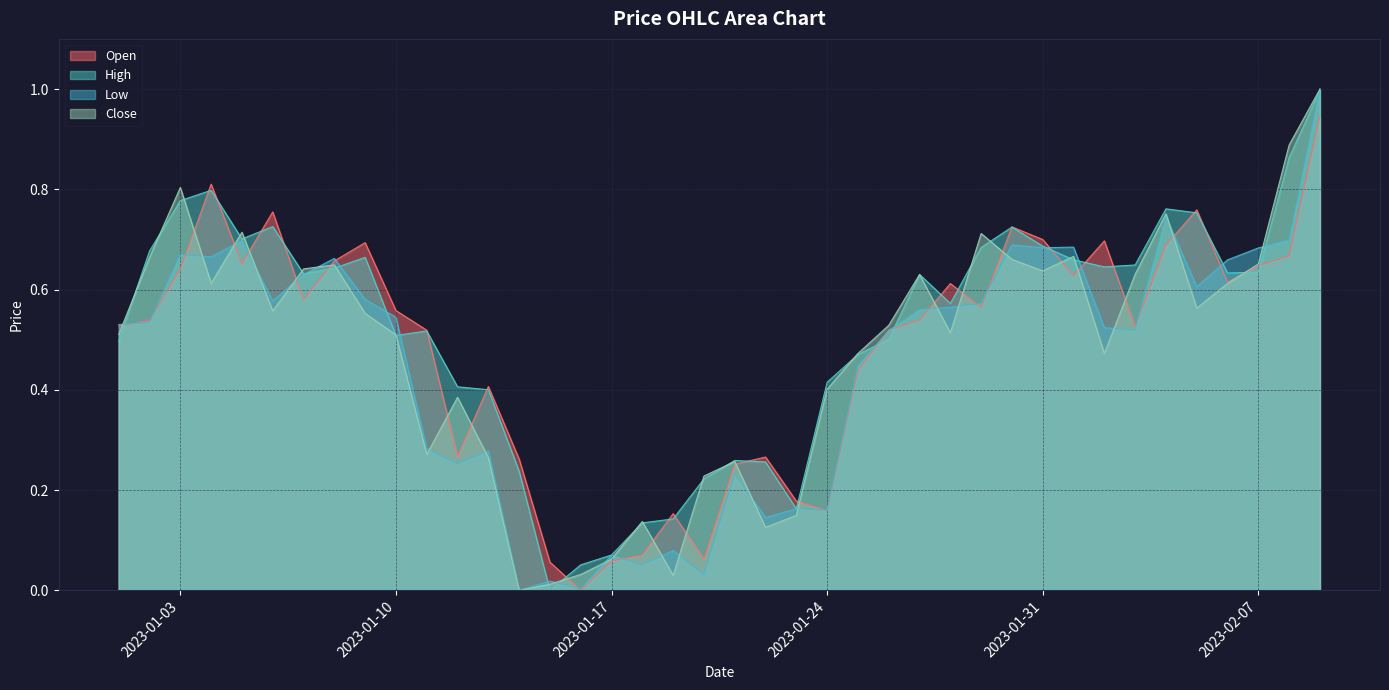

Reading right to left, extract all data points from this chart.

Open: 2023-02-09=0.9	2023-02-08=0.7	2023-02-07=0.6	2023-02-06=0.6	2023-02-05=0.8	2023-02-04=0.7	2023-02-03=0.5	2023-02-02=0.7	2023-02-01=0.6	2023-01-31=0.7	2023-01-30=0.7	2023-01-29=0.6	2023-01-28=0.6	2023-01-27=0.5	2023-01-26=0.5	2023-01-25=0.4	2023-01-24=0.2	2023-01-23=0.2	2023-01-22=0.3	2023-01-21=0.3	2023-01-20=0.1	2023-01-19=0.2	2023-01-18=0.1	2023-01-17=0.1	2023-01-16=0.0	2023-01-15=0.1	2023-01-14=0.3	2023-01-13=0.4	2023-01-12=0.3	2023-01-11=0.5	2023-01-10=0.6	2023-01-09=0.7	2023-01-08=0.7	2023-01-07=0.6	2023-01-06=0.8	2023-01-05=0.7	2023-01-04=0.8	2023-01-03=0.6	2023-01-02=0.5	2023-01-01=0.5
High: 2023-02-09=1.0	2023-02-08=0.9	2023-02-07=0.6	2023-02-06=0.6	2023-02-05=0.8	2023-02-04=0.8	2023-02-03=0.6	2023-02-02=0.6	2023-02-01=0.7	2023-01-31=0.7	2023-01-30=0.7	2023-01-29=0.7	2023-01-28=0.6	2023-01-27=0.6	2023-01-26=0.5	2023-01-25=0.5	2023-01-24=0.4	2023-01-23=0.2	2023-01-22=0.3	2023-01-21=0.3	2023-01-20=0.2	2023-01-19=0.1	2023-01-18=0.1	2023-01-17=0.1	2023-01-16=0.1	2023-01-15=0.0	2023-01-14=0.2	2023-01-13=0.4	2023-01-12=0.4	2023-01-11=0.5	2023-01-10=0.5	2023-01-09=0.7	2023-01-08=0.6	2023-01-07=0.6	2023-01-06=0.7	2023-01-05=0.7	2023-01-04=0.8	2023-01-03=0.8	2023-01-02=0.7	2023-01-01=0.5
Low: 2023-02-09=1.0	2023-02-08=0.7	2023-02-07=0.7	2023-02-06=0.7	2023-02-05=0.6	2023-02-04=0.7	2023-02-03=0.5	2023-02-02=0.5	2023-02-01=0.7	2023-01-31=0.7	2023-01-30=0.7	2023-01-29=0.6	2023-01-28=0.6	2023-01-27=0.6	2023-01-26=0.5	2023-01-25=0.4	2023-01-24=0.2	2023-01-23=0.2	2023-01-22=0.1	2023-01-21=0.2	2023-01-20=0.0	2023-01-19=0.1	2023-01-18=0.1	2023-01-17=0.1	2023-01-16=0.0	2023-01-15=0.0	2023-01-14=0.0	2023-01-13=0.3	2023-01-12=0.3	2023-01-11=0.3	2023-01-10=0.5	2023-01-09=0.6	2023-01-08=0.7	2023-01-07=0.6	2023-01-06=0.6	2023-01-05=0.7	2023-01-04=0.7	2023-01-03=0.7	2023-01-02=0.5	2023-01-01=0.5
Close: 2023-02-09=1.0	2023-02-08=0.9	2023-02-07=0.7	2023-02-06=0.6	2023-02-05=0.6	2023-02-04=0.8	2023-02-03=0.6	2023-02-02=0.5	2023-02-01=0.7	2023-01-31=0.6	2023-01-30=0.7	2023-01-29=0.7	2023-01-28=0.5	2023-01-27=0.6	2023-01-26=0.5	2023-01-25=0.5	2023-01-24=0.4	2023-01-23=0.1	2023-01-22=0.1	2023-01-21=0.3	2023-01-20=0.2	2023-01-19=0.0	2023-01-18=0.1	2023-01-17=0.1	2023-01-16=0.0	2023-01-15=0.0	2023-01-14=0.0	2023-01-13=0.3	2023-01-12=0.4	2023-01-11=0.3	2023-01-10=0.5	2023-01-09=0.6	2023-01-08=0.6	2023-01-07=0.6	2023-01-06=0.6	2023-01-05=0.7	2023-01-04=0.6	2023-01-03=0.8	2023-01-02=0.7	2023-01-01=0.5